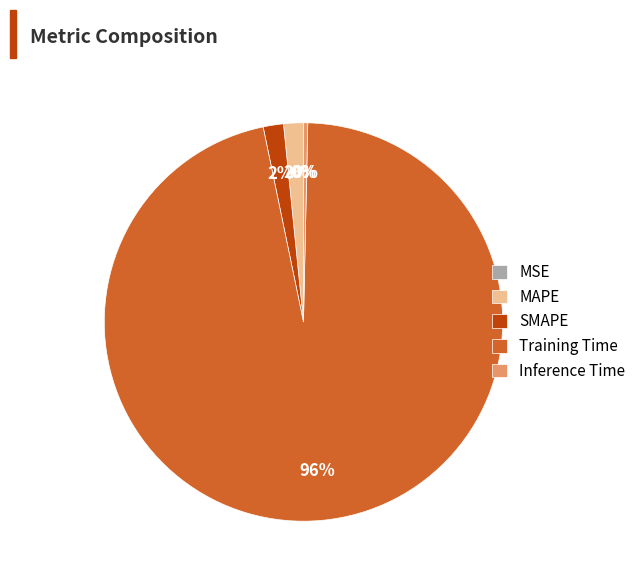

To the nearest percent, what percentage of the pie is MAPE?

2%